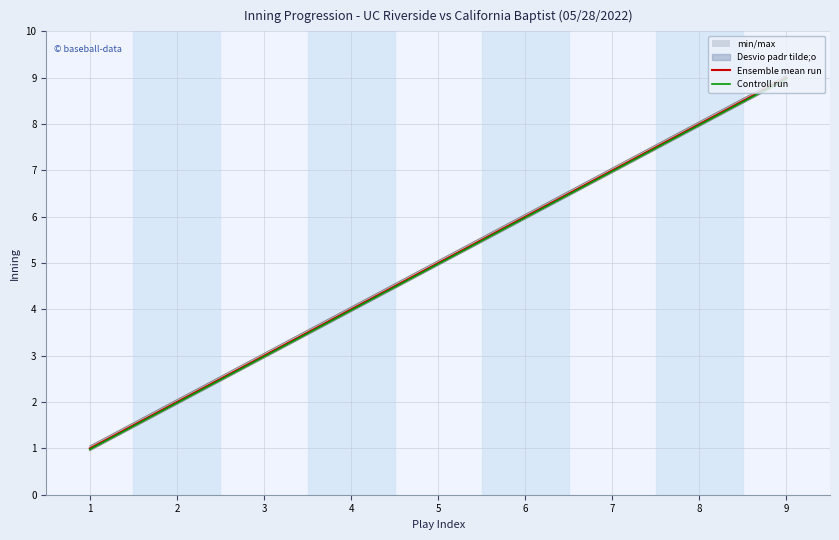

The Ensemble mean run series shows 6.0 at 6. True or false?

True